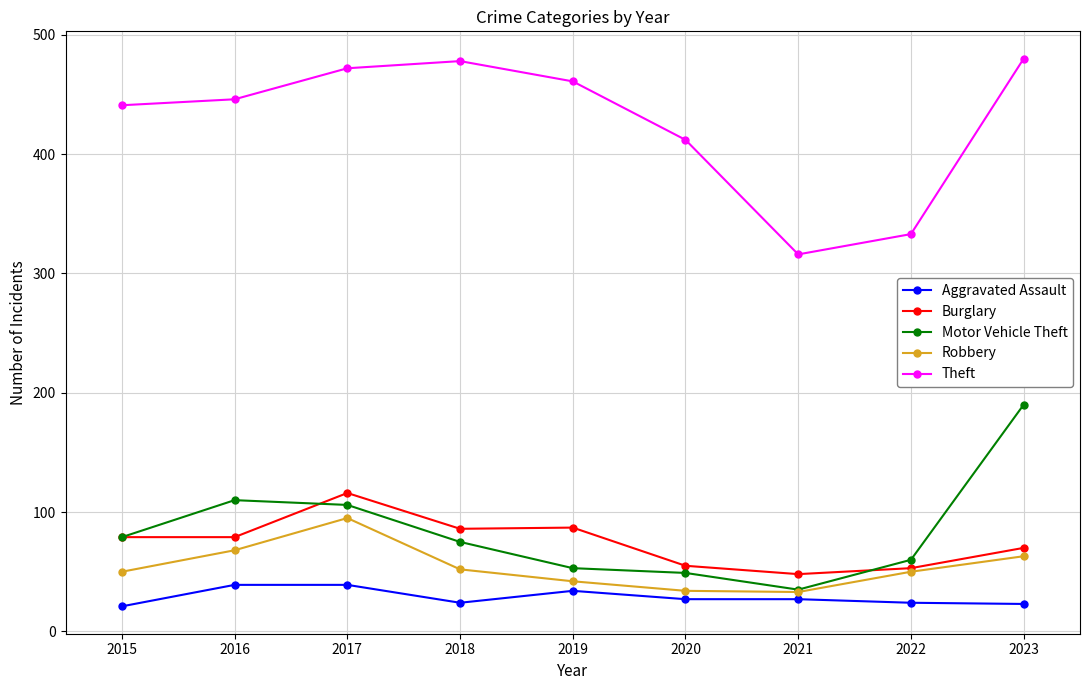

Which series has the largest total across all categories?

Theft